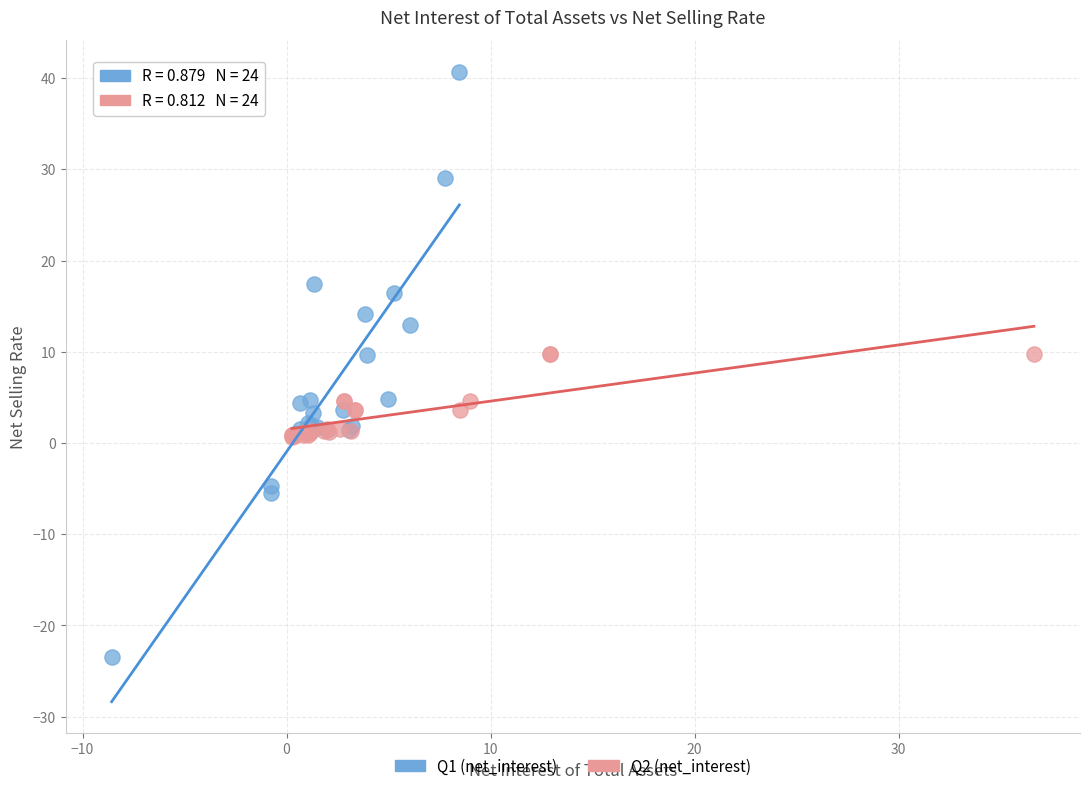

Which series has the largest Y range (max minus min)?

Q1 (net_interest)